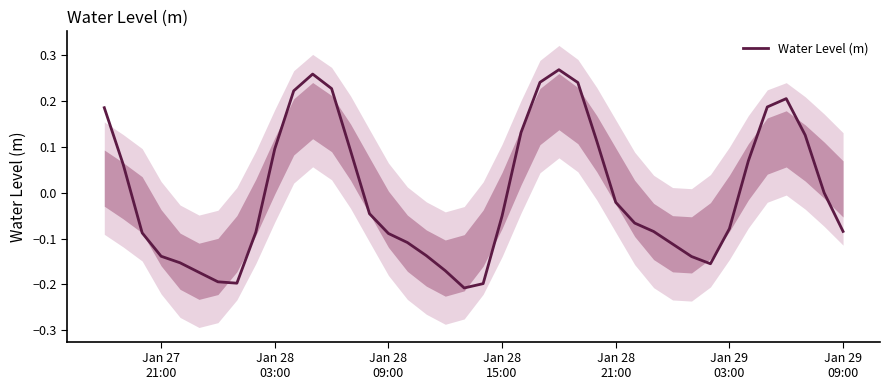

Reading left to right, extract all data points from this chart.

0.2	0.1	-0.1	-0.1	-0.2	-0.2	-0.2	-0.2	-0.1	0.1	0.2	0.3	0.2	0.1	-0.0	-0.1	-0.1	-0.1	-0.2	-0.2	-0.2	-0.1	0.1	0.2	0.3	0.2	0.1	-0.0	-0.1	-0.1	-0.1	-0.1	-0.2	-0.1	0.1	0.2	0.2	0.1	0.0	-0.1